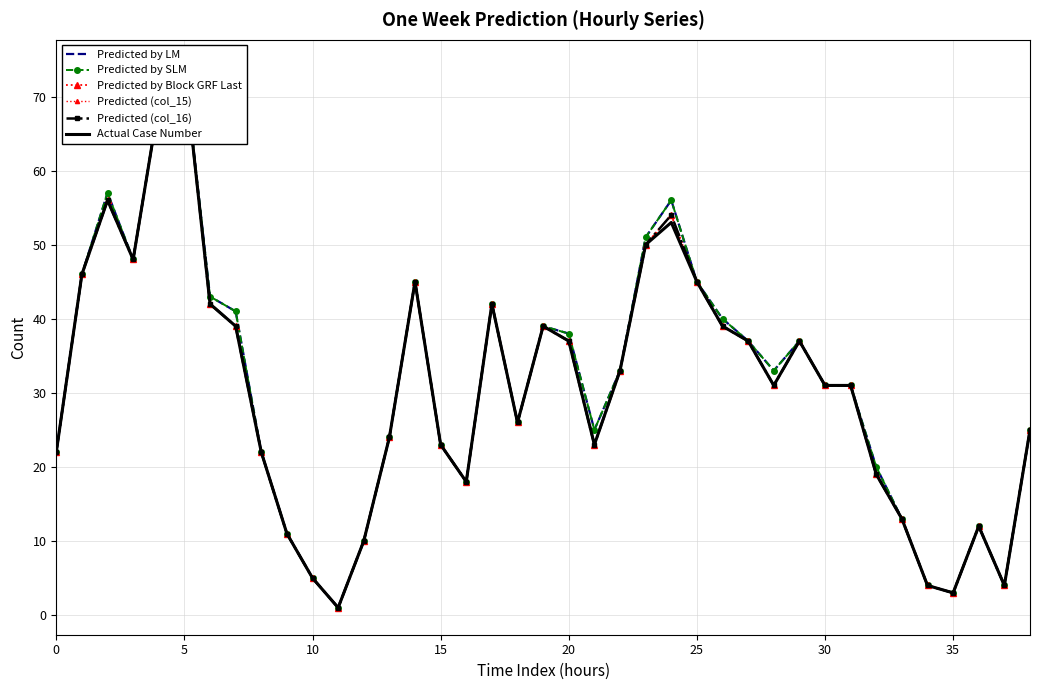

True or false: Predicted (col_16) and Predicted by LM intersect in this chart.

False